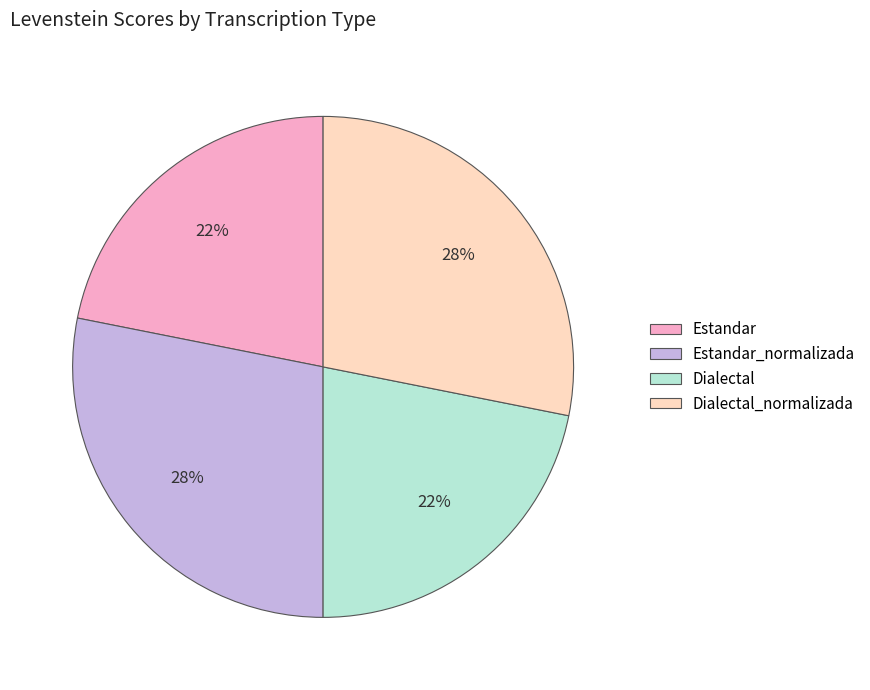

Which has a higher value, Dialectal_normalizada or Dialectal?

Dialectal_normalizada